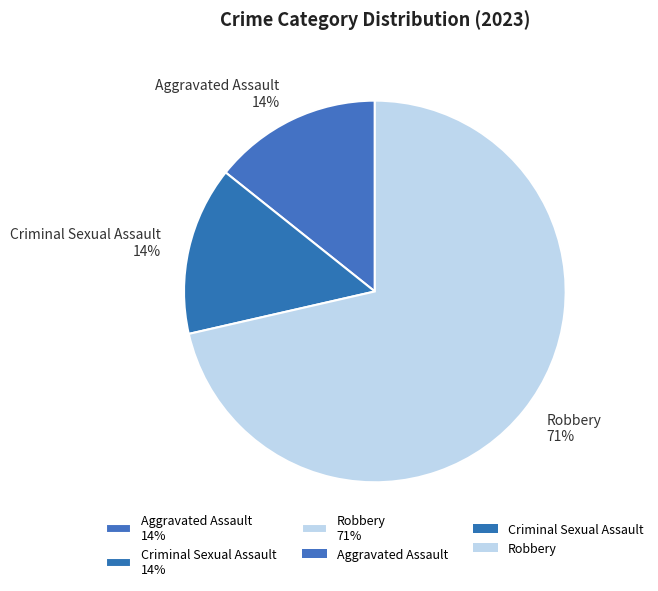

Do Criminal Sexual Assault 14% and Robbery 71% together represent more than half of the pie?

Yes